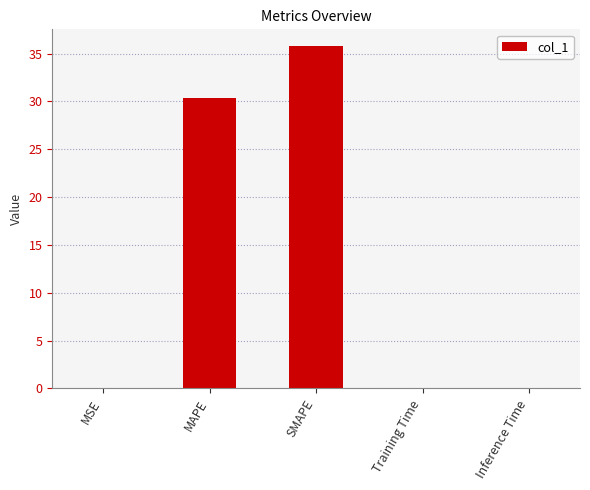

The chart shows a value of 0.0 at Training Time. True or false?

True